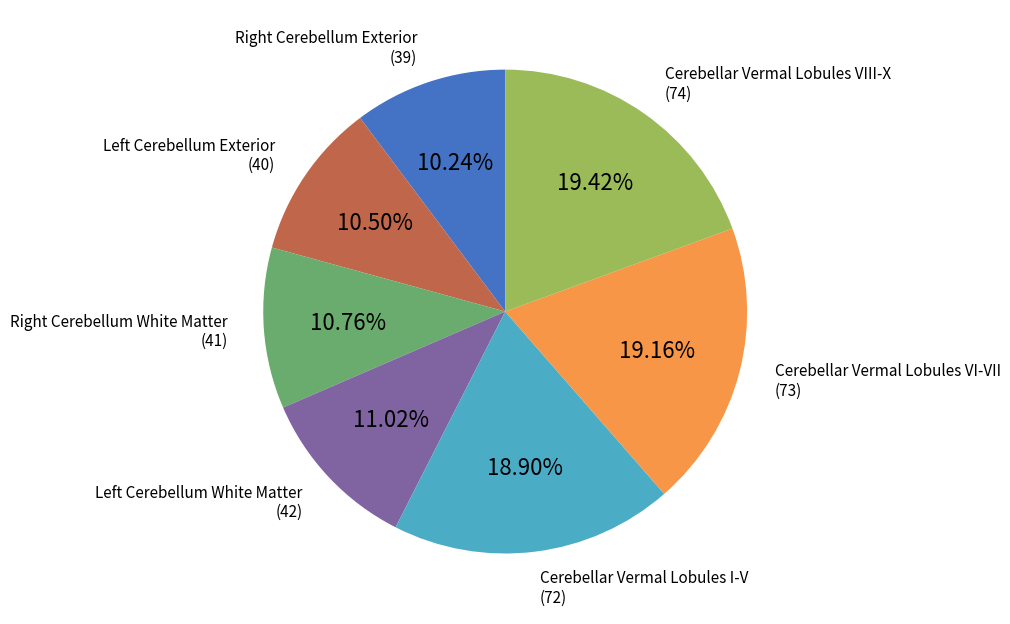

Is Cerebellar Vermal Lobules VIII-X the majority of the pie?

No